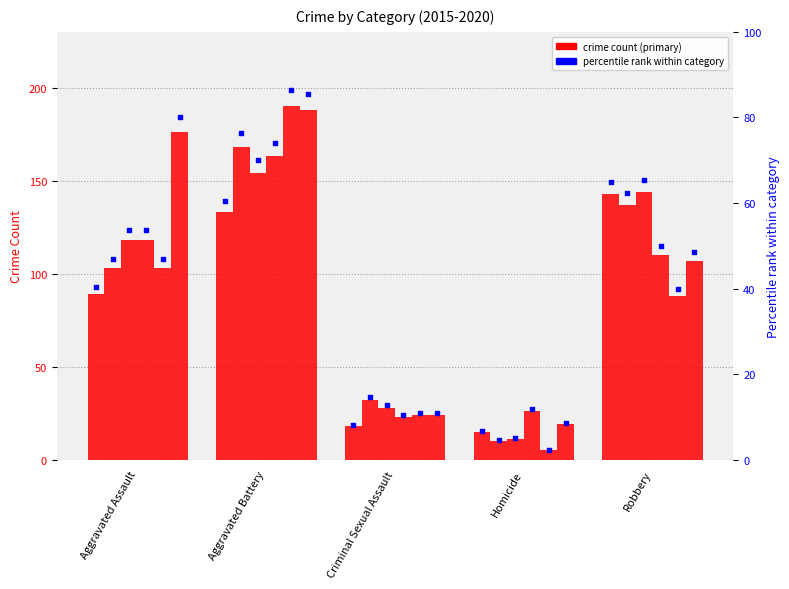

What is the change in value from Aggravated Assault to Robbery?

+24.5